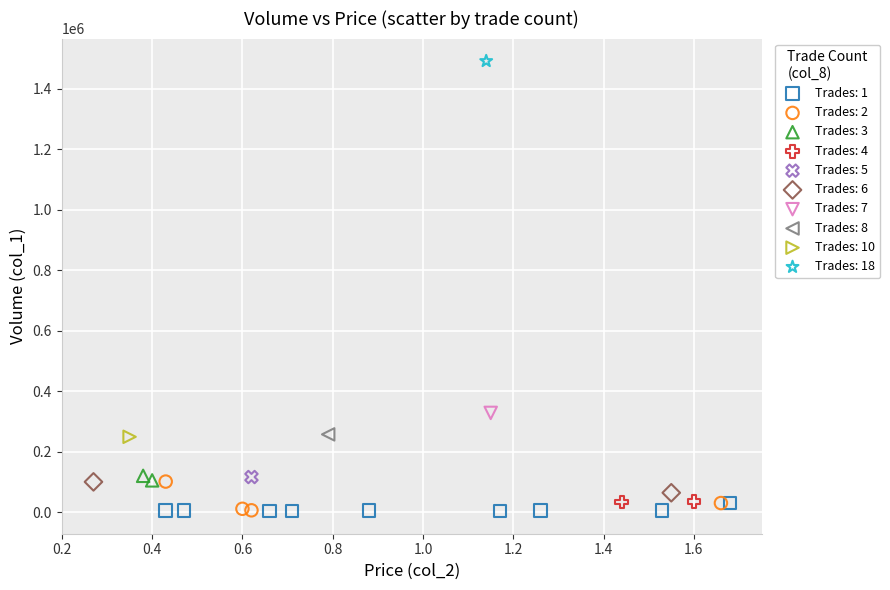

What are all the series names shown in the legend?

Trades: 1, Trades: 2, Trades: 3, Trades: 4, Trades: 5, Trades: 6, Trades: 7, Trades: 8, Trades: 10, Trades: 18